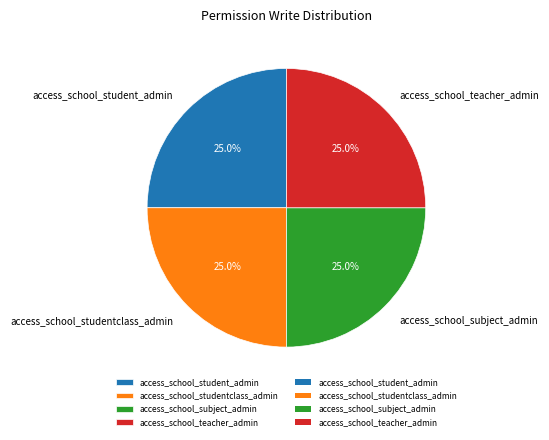

What is the total percentage of access_school_subject_admin and access_school_studentclass_admin?

50.0%